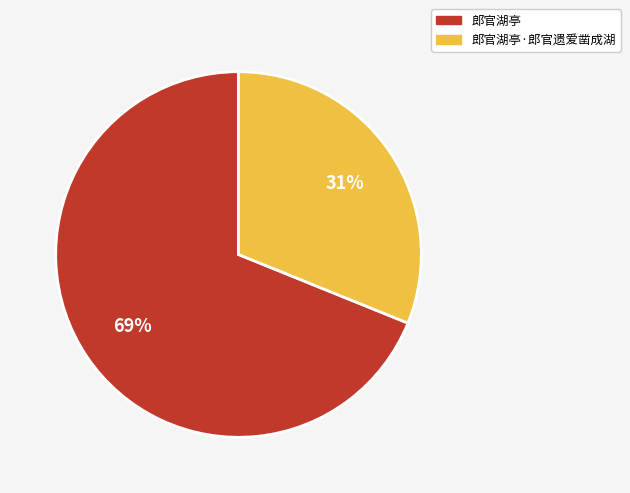

Which slice represents more than half of the pie?

郎官湖亭